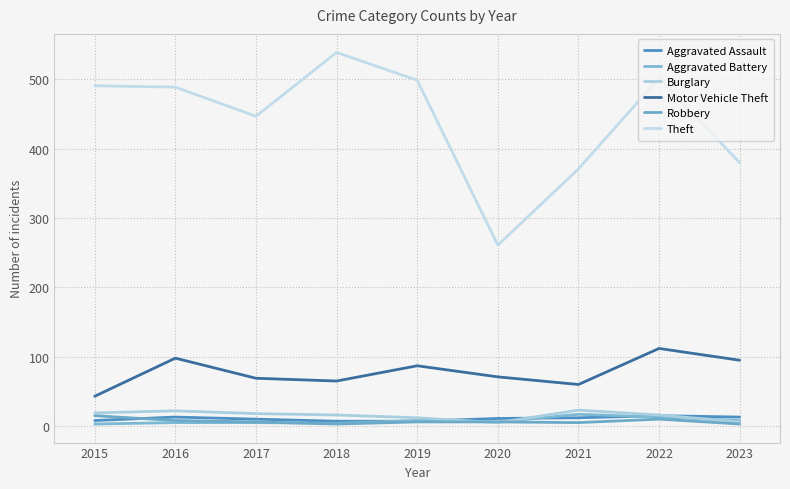

Reading left to right, what are all the values shown in this chart?

Aggravated Assault: 8	13	10	7	7	11	12	15	13
Aggravated Battery: 3	5	5	4	8	6	17	13	8
Burglary: 19	22	18	16	12	5	23	16	6
Motor Vehicle Theft: 43	98	69	65	87	71	60	112	95
Robbery: 15	8	6	3	6	6	5	10	3
Theft: 491	489	447	539	499	261	371	502	380